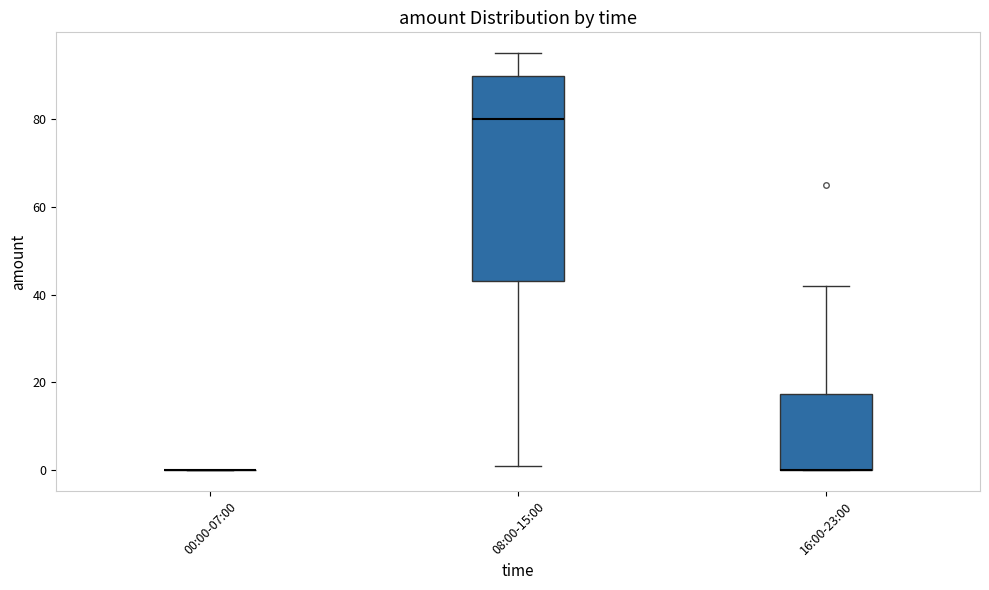

Which box is the tallest, from its lower edge to its upper edge?

08:00-15:00